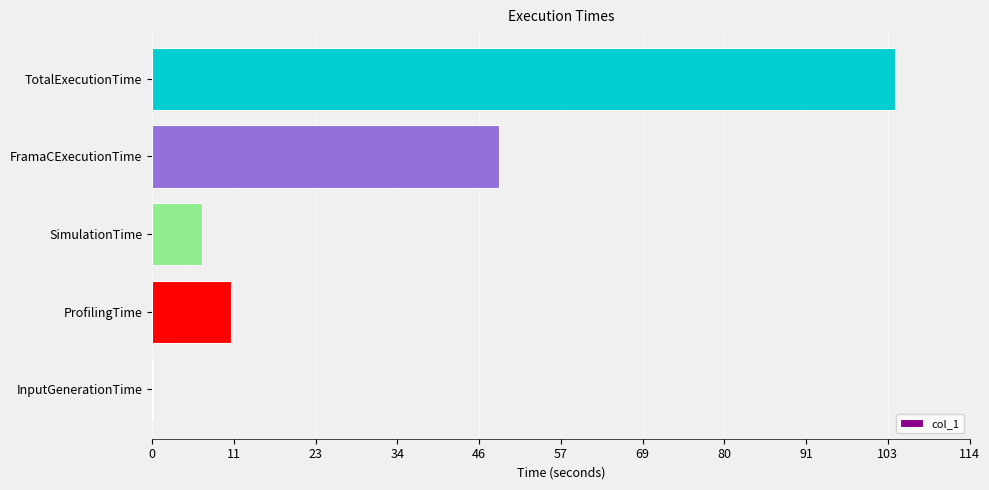

Are the bars horizontal?

Yes